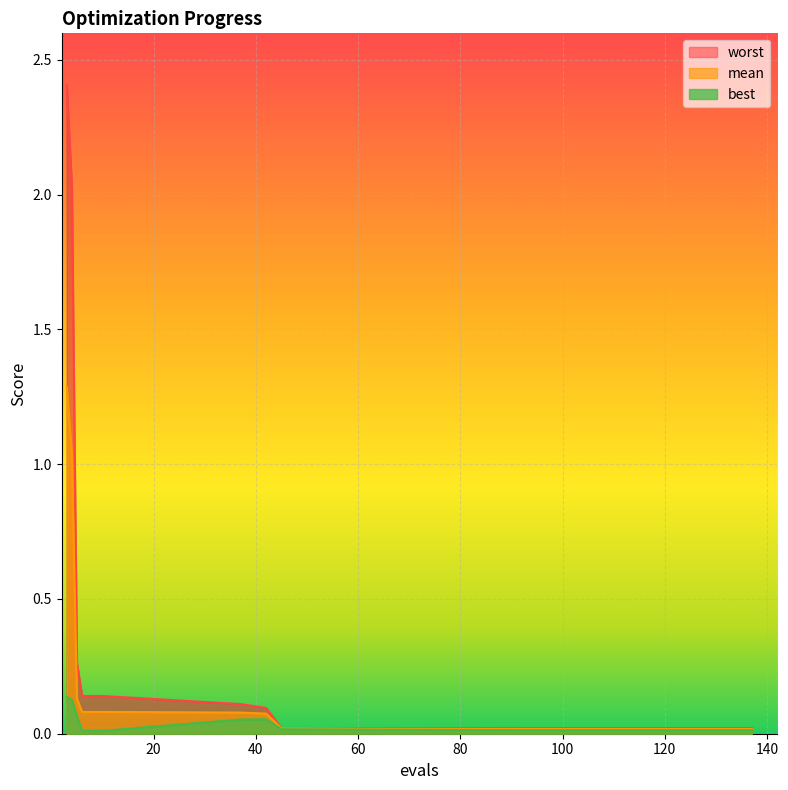

Which series has the largest range (max minus min)?

worst